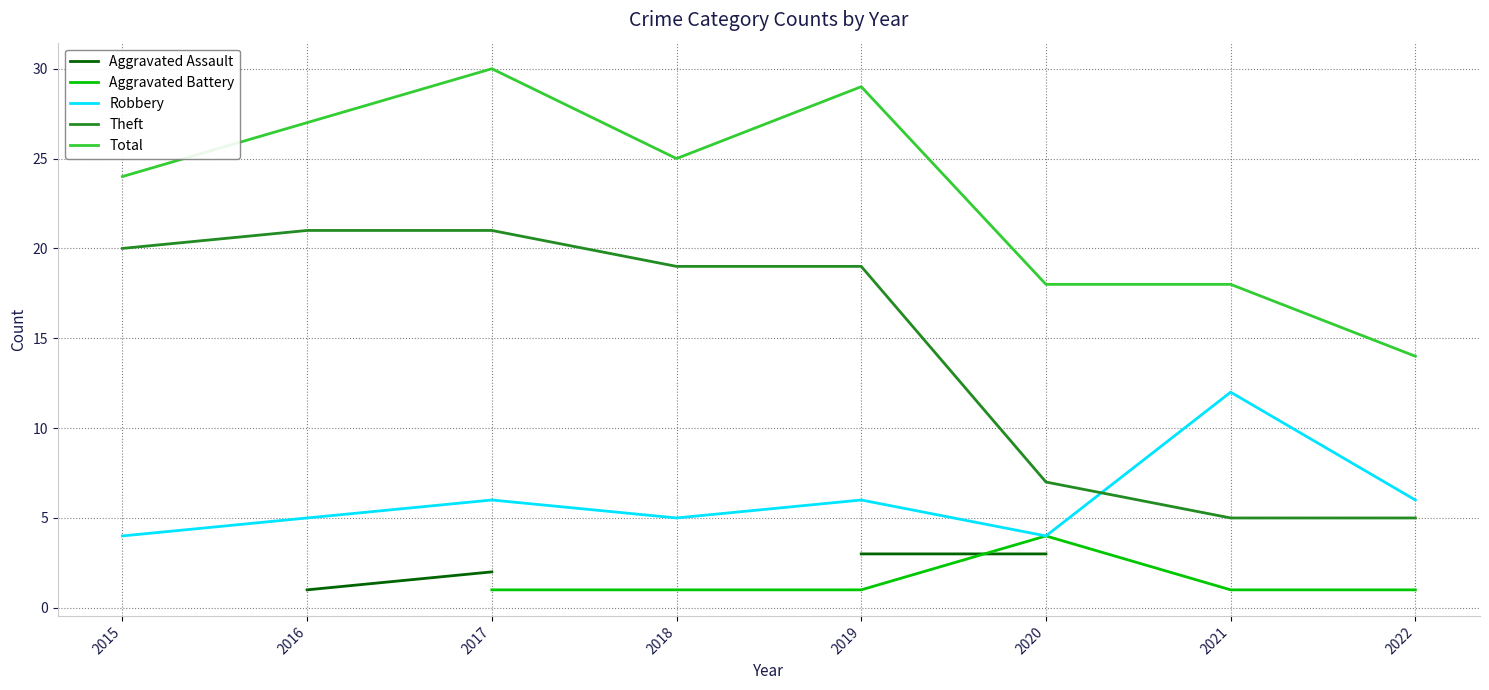

Count the number of data series in this chart.

5